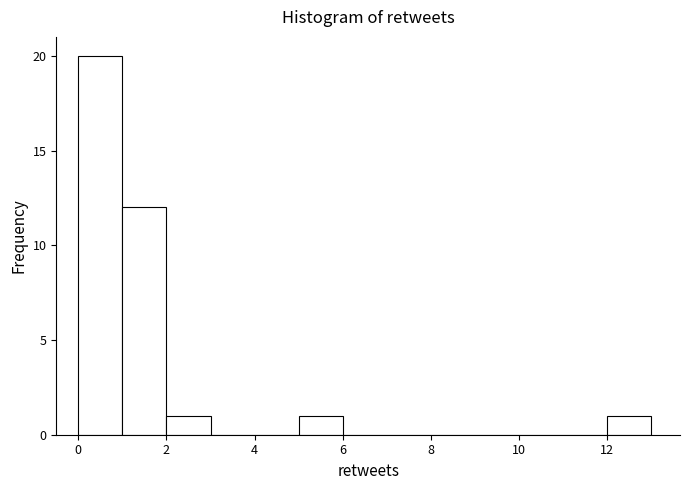

Which range on the x-axis has the tallest bar?

0 to 1